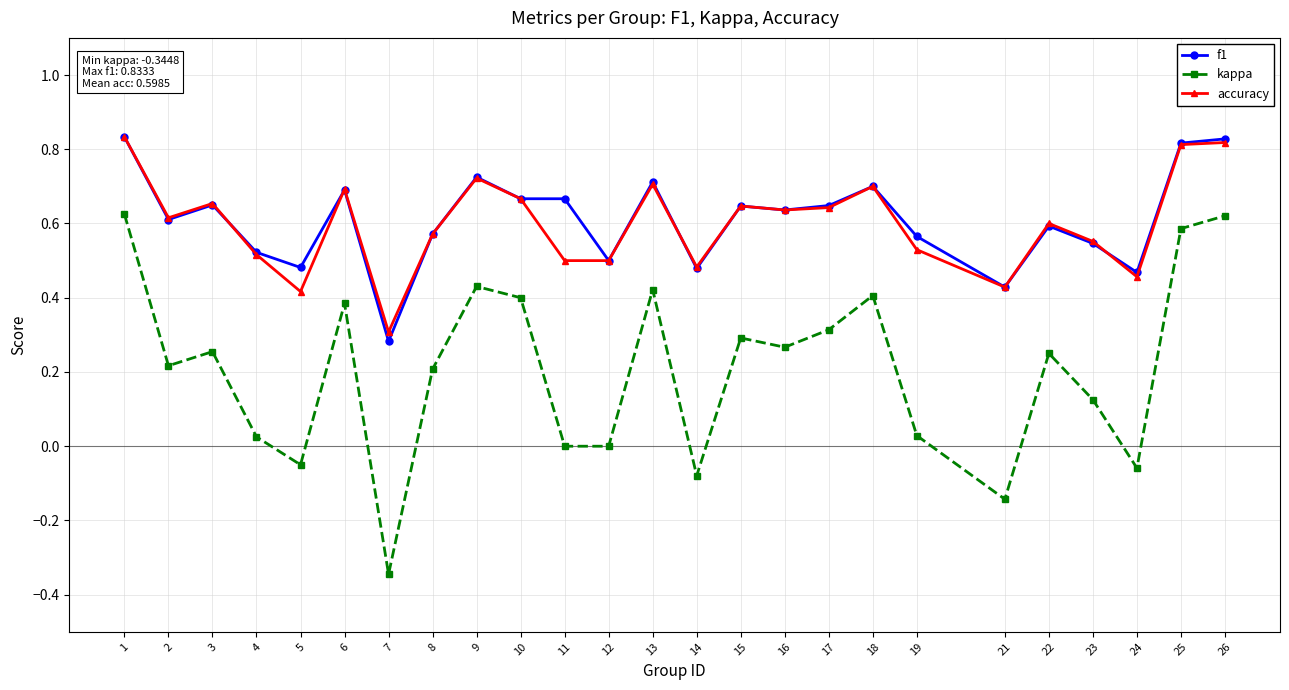

How many distinct data groups are displayed?

3